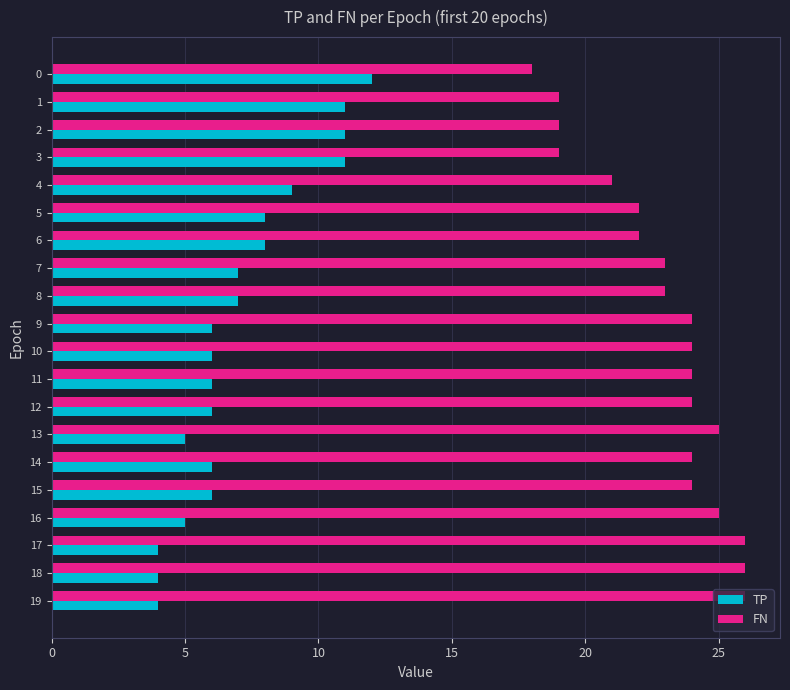

Which series has the largest total across all categories?

FN